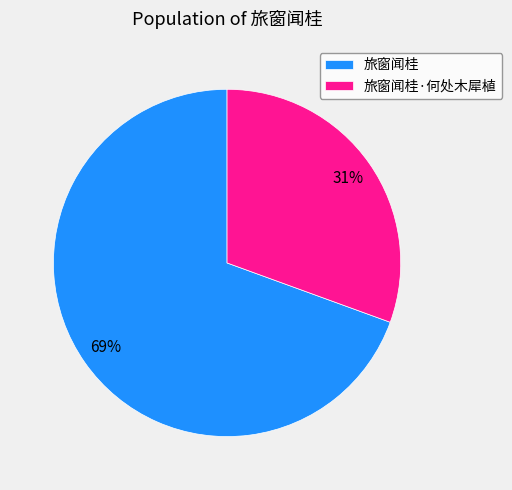

Is it true that 旅窗闻桂 is 69% of the pie?

True